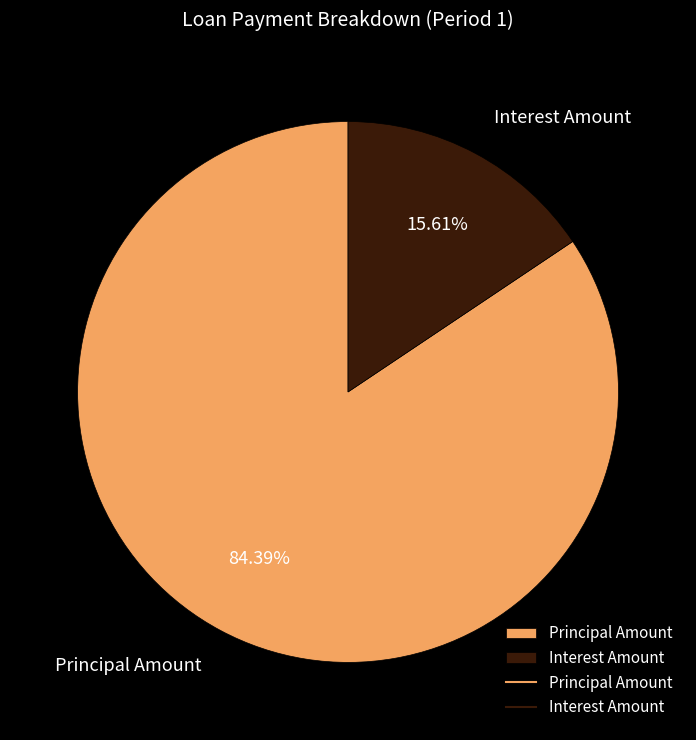

What percentage is NOT represented by Interest Amount?

84.4%